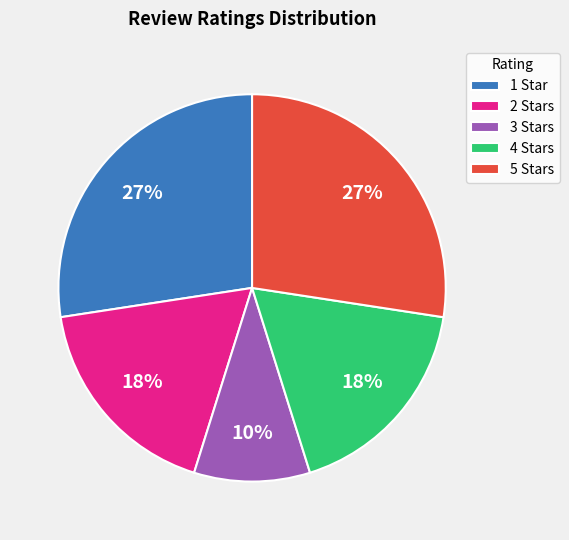

How many slices are in this pie chart?

5